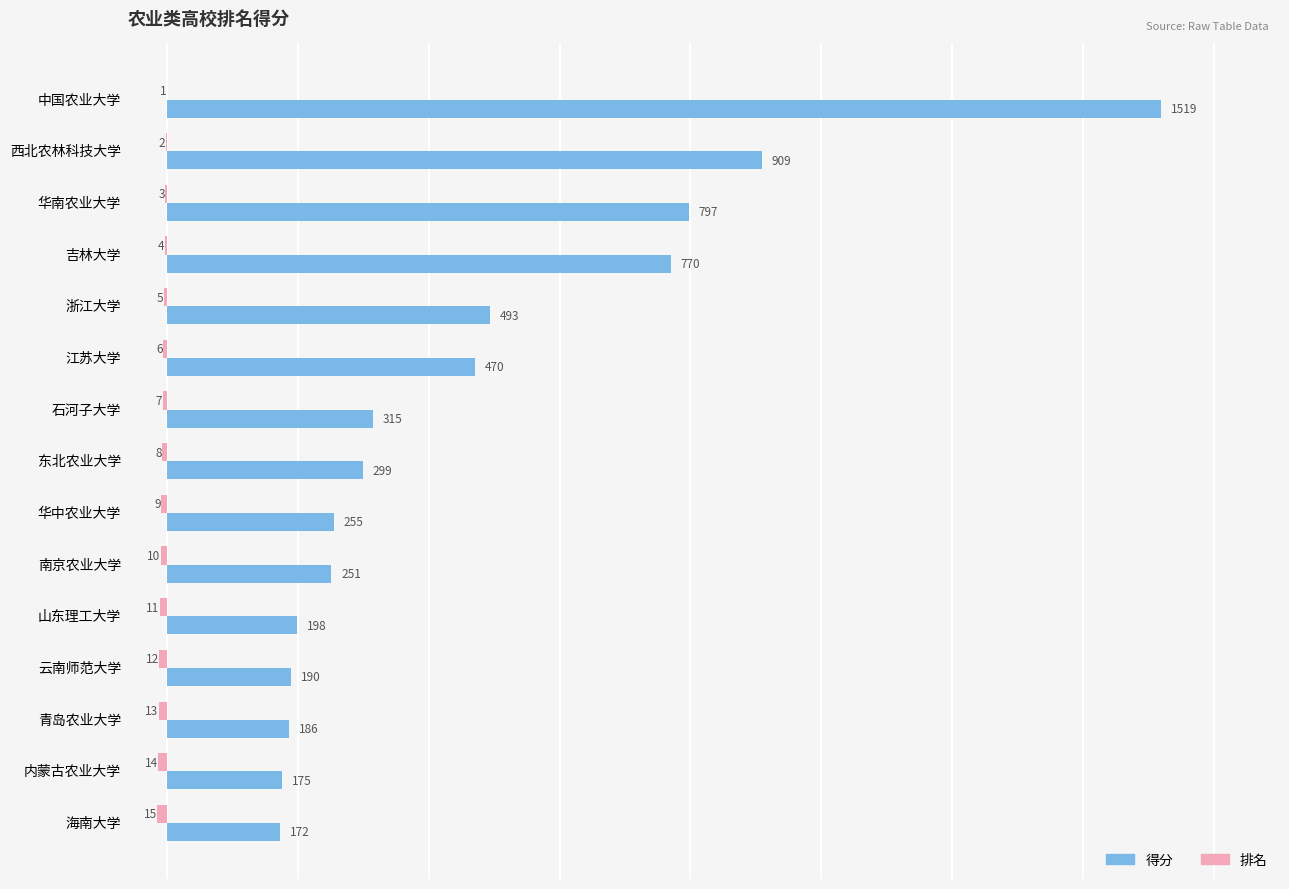

What is the sum of all 得分 values?

6999